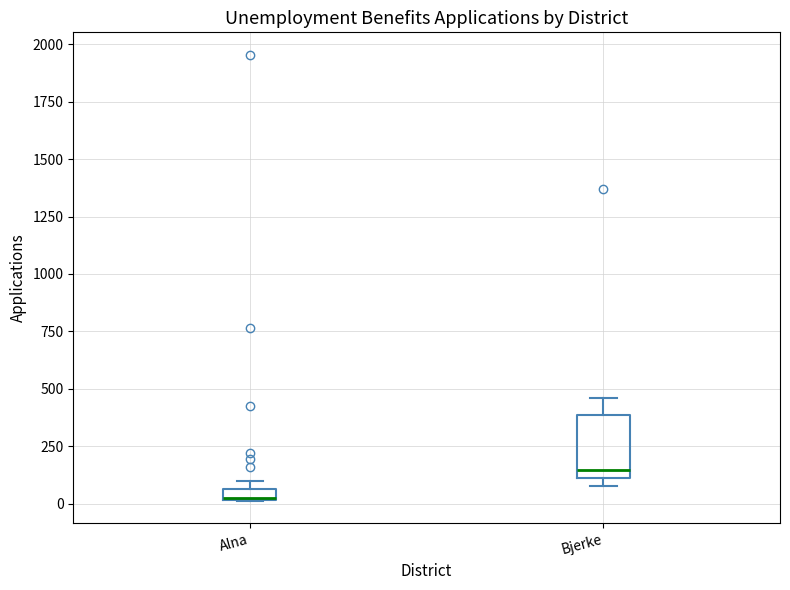

Comparing the boxes themselves (not the whiskers), which one is the tallest?

Bjerke